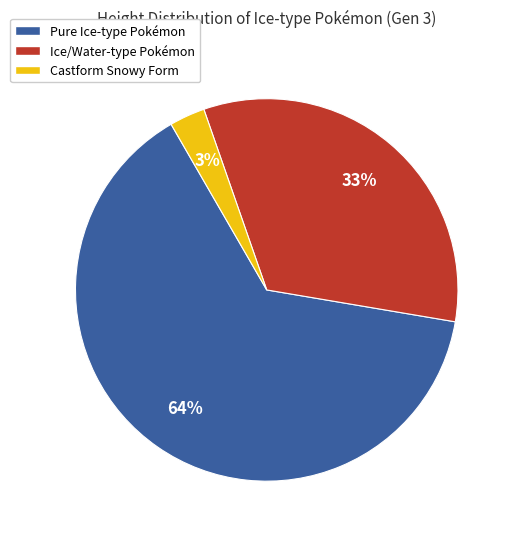

True or false: Pure Ice-type Pokémon accounts for 75% of the total.

False